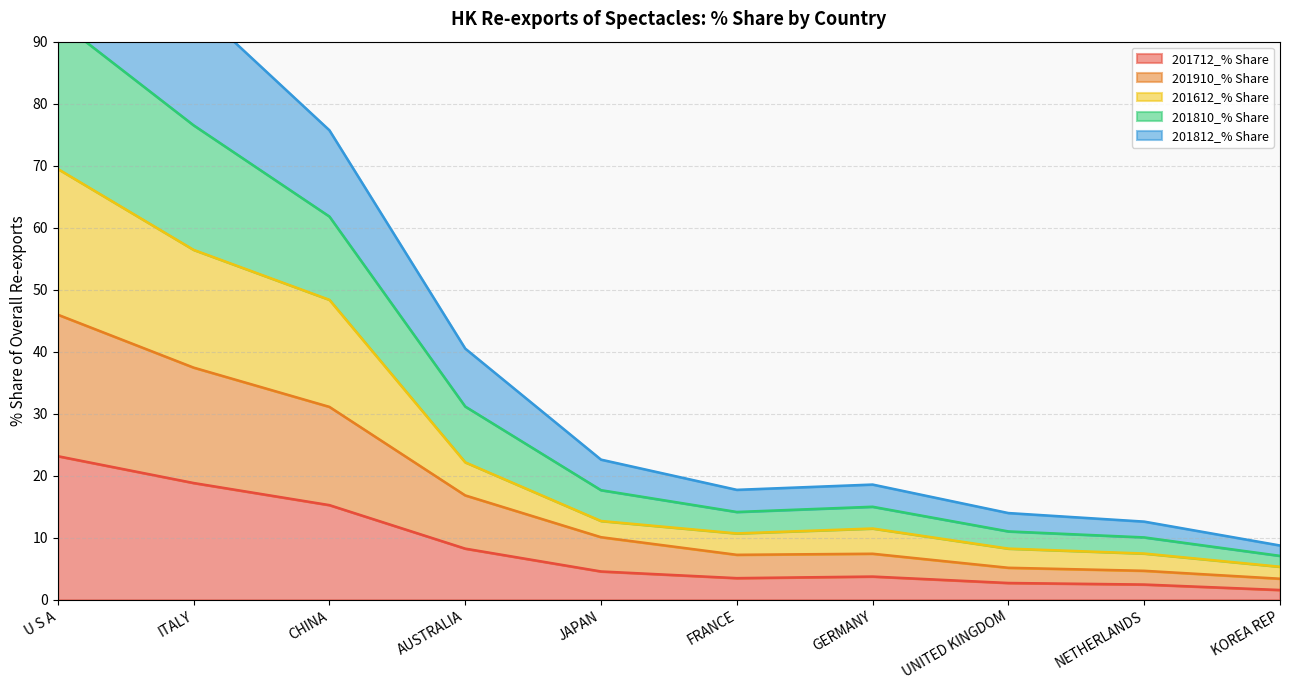

At which category does 201910_% Share reach its first local valley?

FRANCE